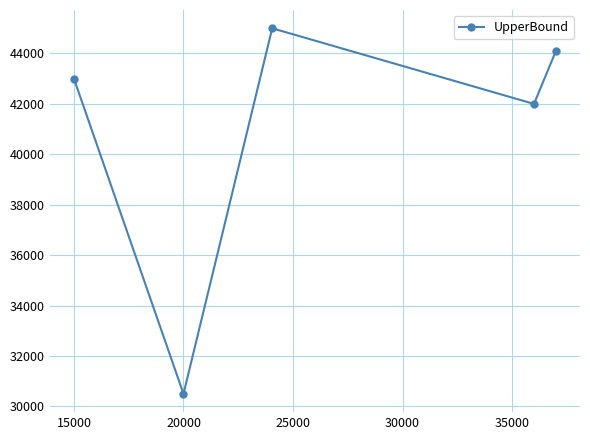

Reading left to right, what are all the values shown in this chart?

43000	30500	45000	42000	44100